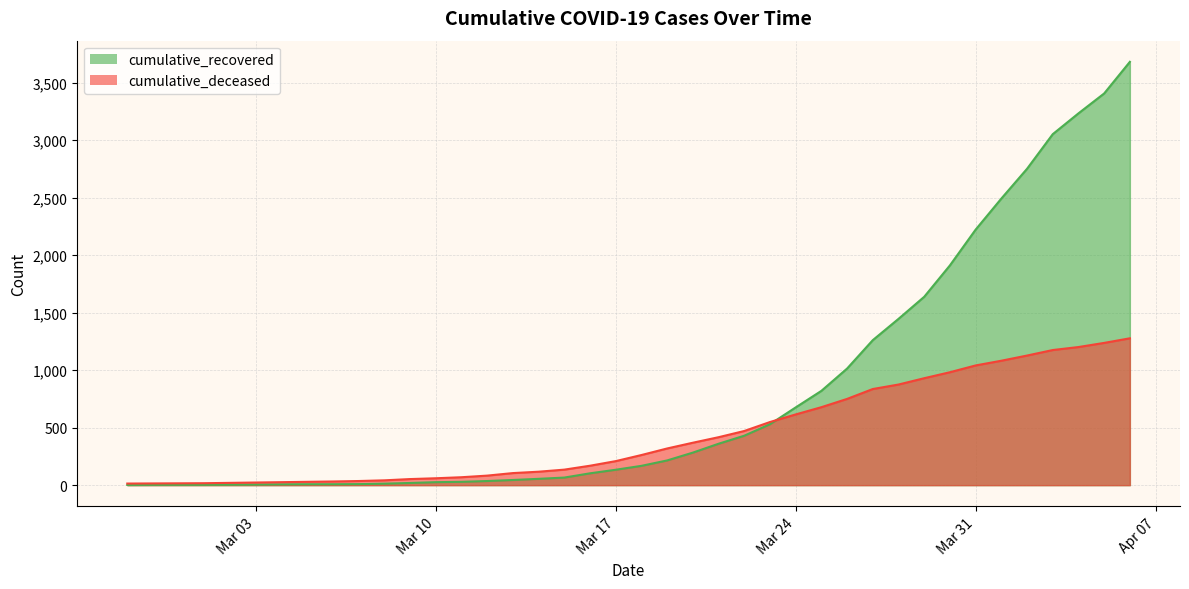

How many values in the cumulative_deceased series are below 262?

20